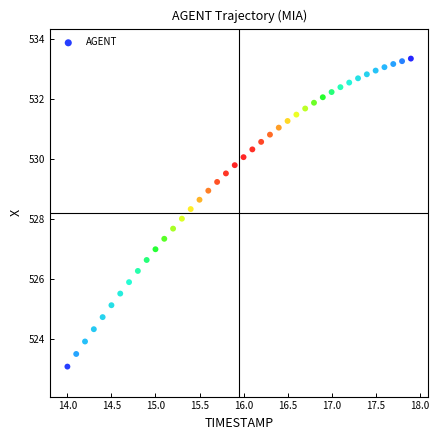

What is the range of X values (max minus min)?

3.9